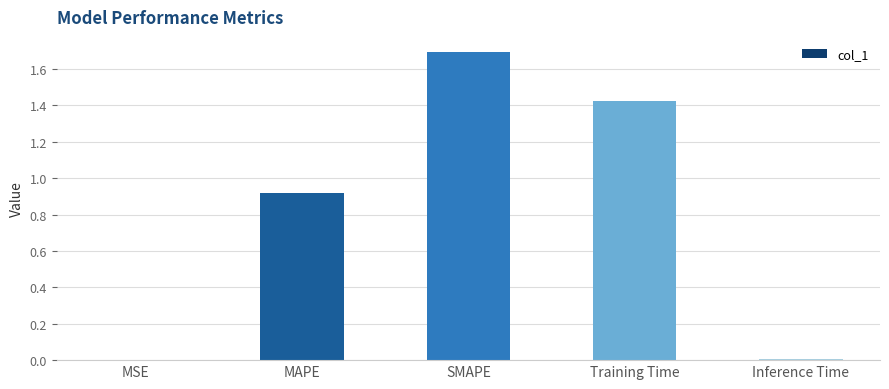

What is the sum of all values?

4.0